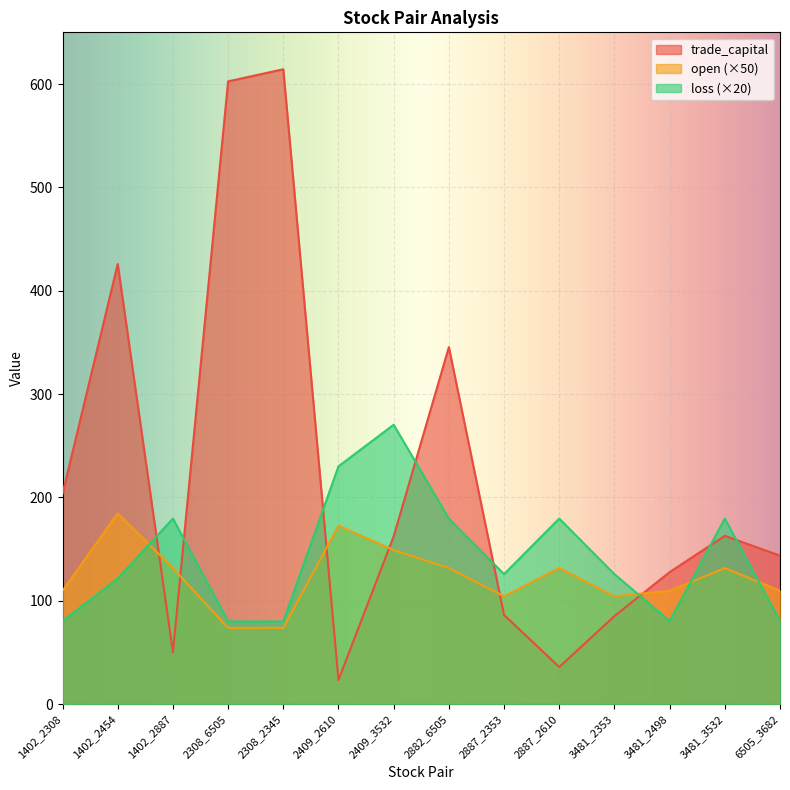

How many data points in loss are above 125?

8